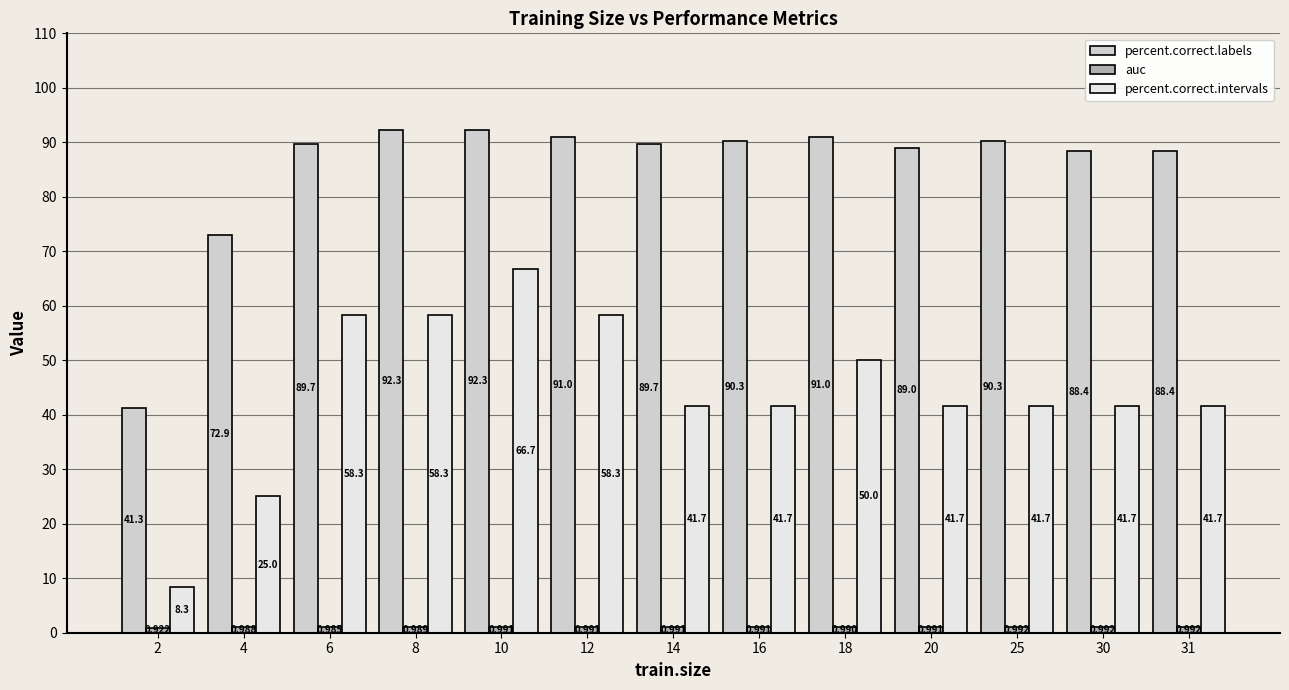

Which series changed the most between 10 and 20?

percent.correct.intervals